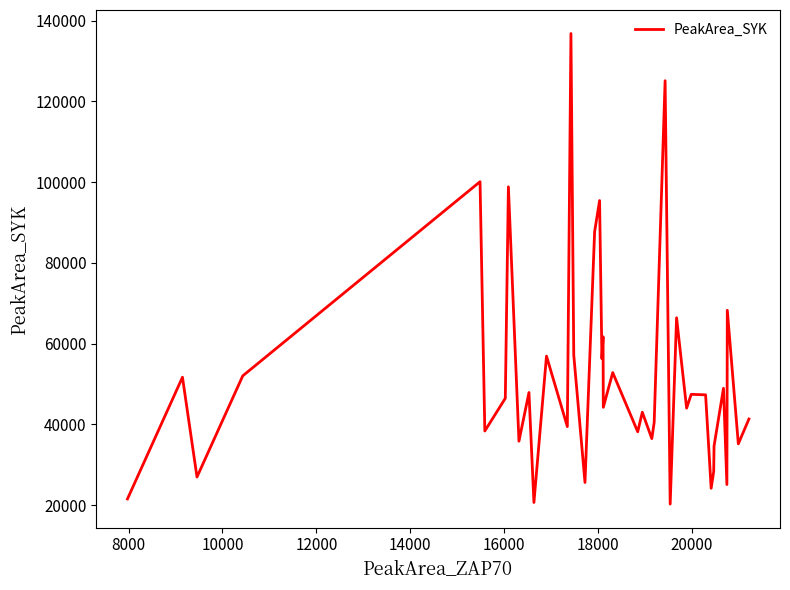

What is the greatest value displayed?

136823.8